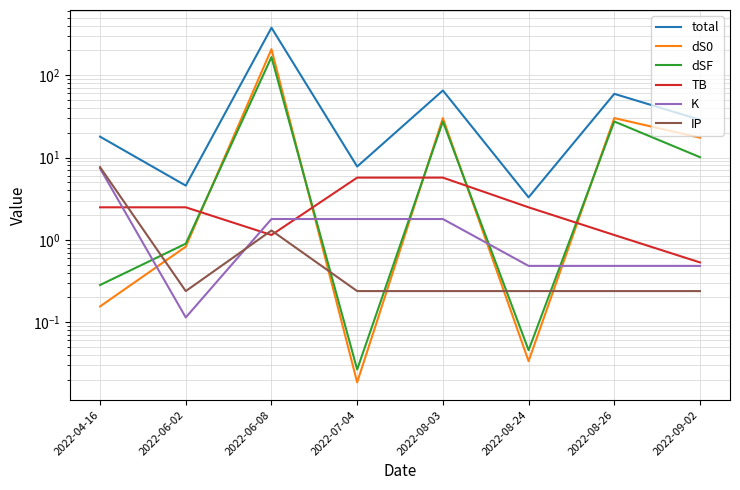

What is the sum of the TB values at 2022-04-16 and 2022-09-02?

3.0